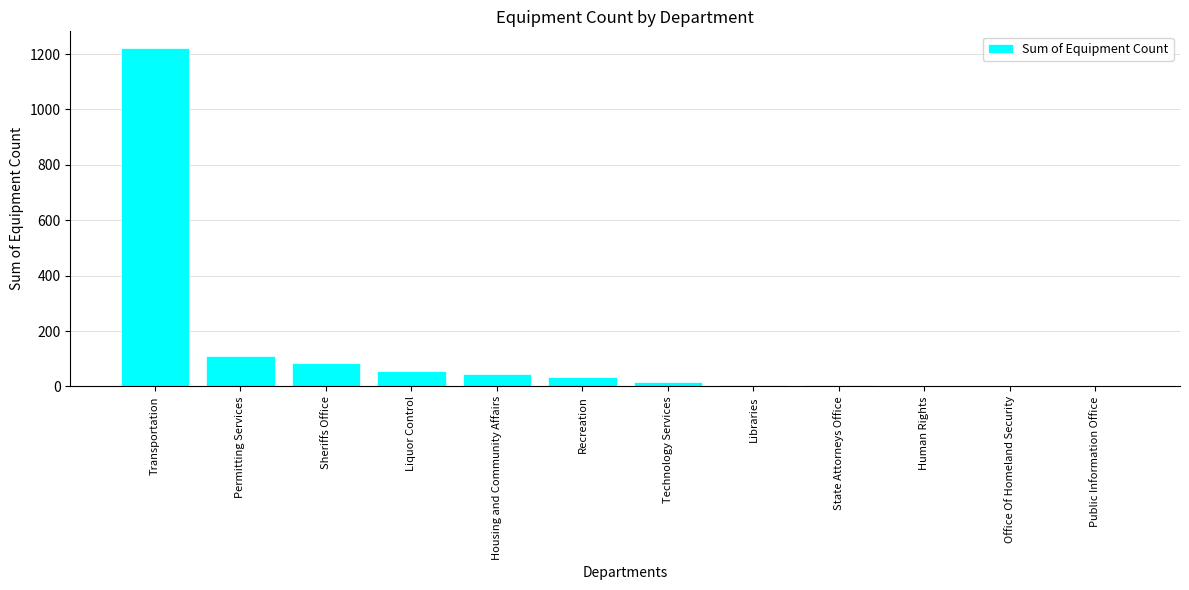

Between Technology Services and Sheriffs Office, which is larger?

Sheriffs Office